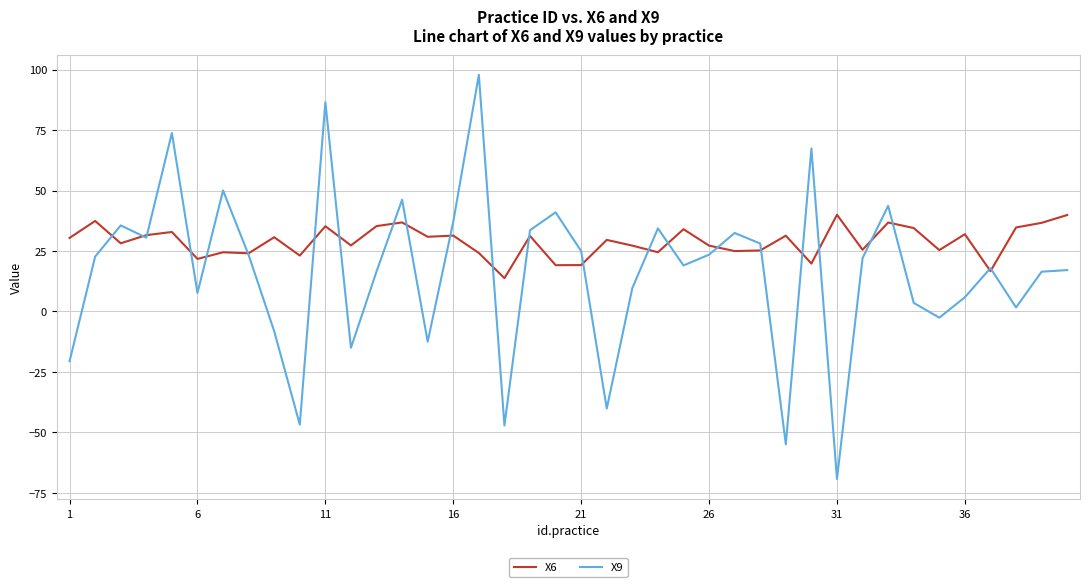

What is the highest value of the X6 series?

40.0